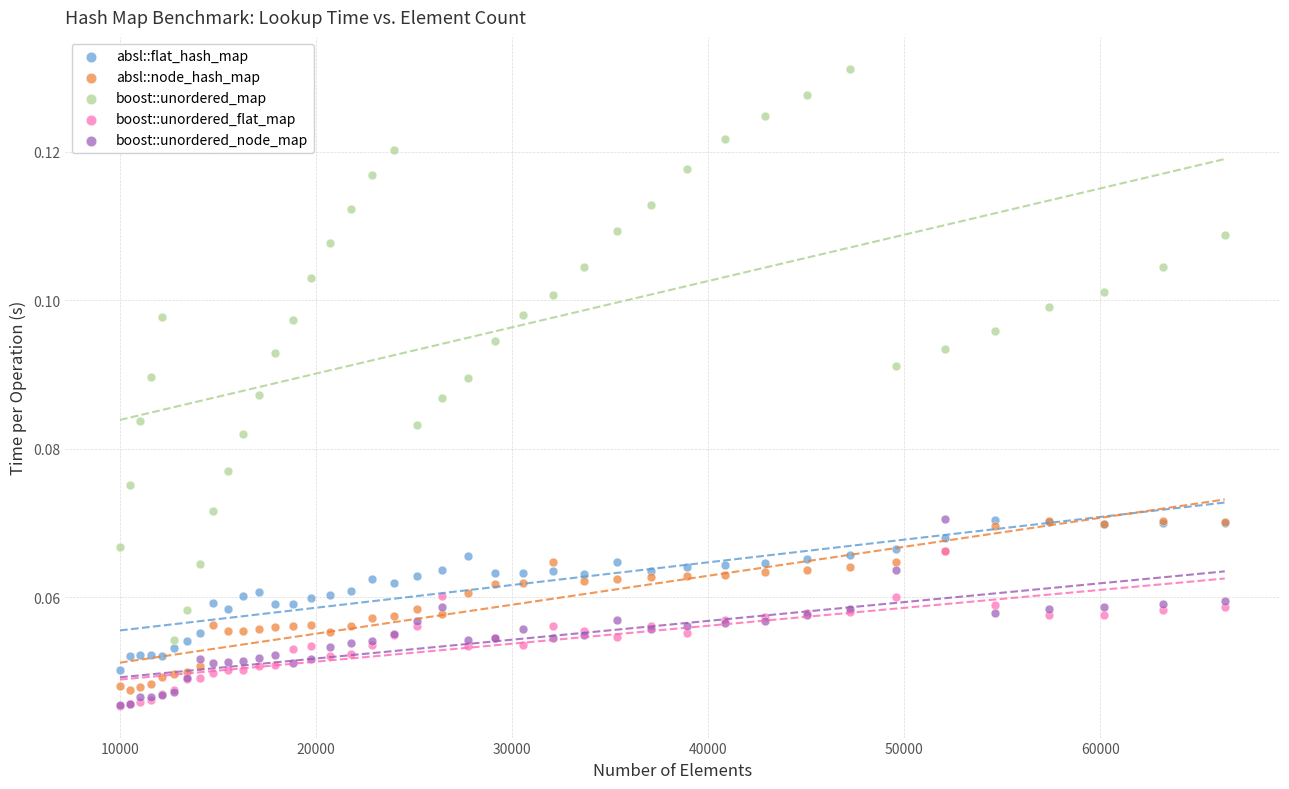

Which series contains the highest Y value?

boost::unordered_map